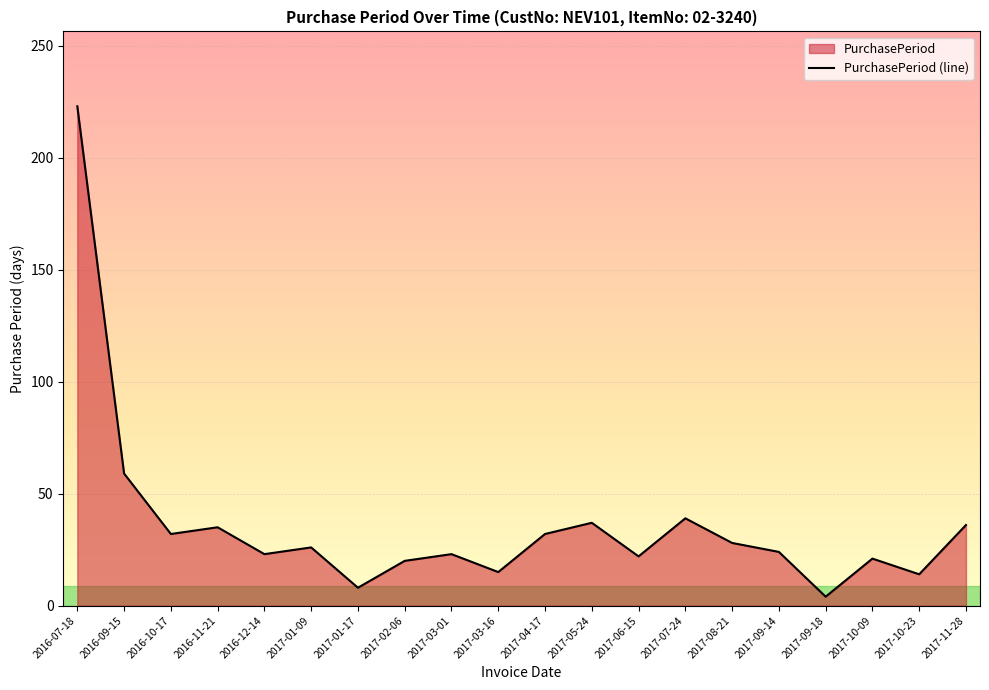

Is it true that the value at 2016-10-17 is 15?

False